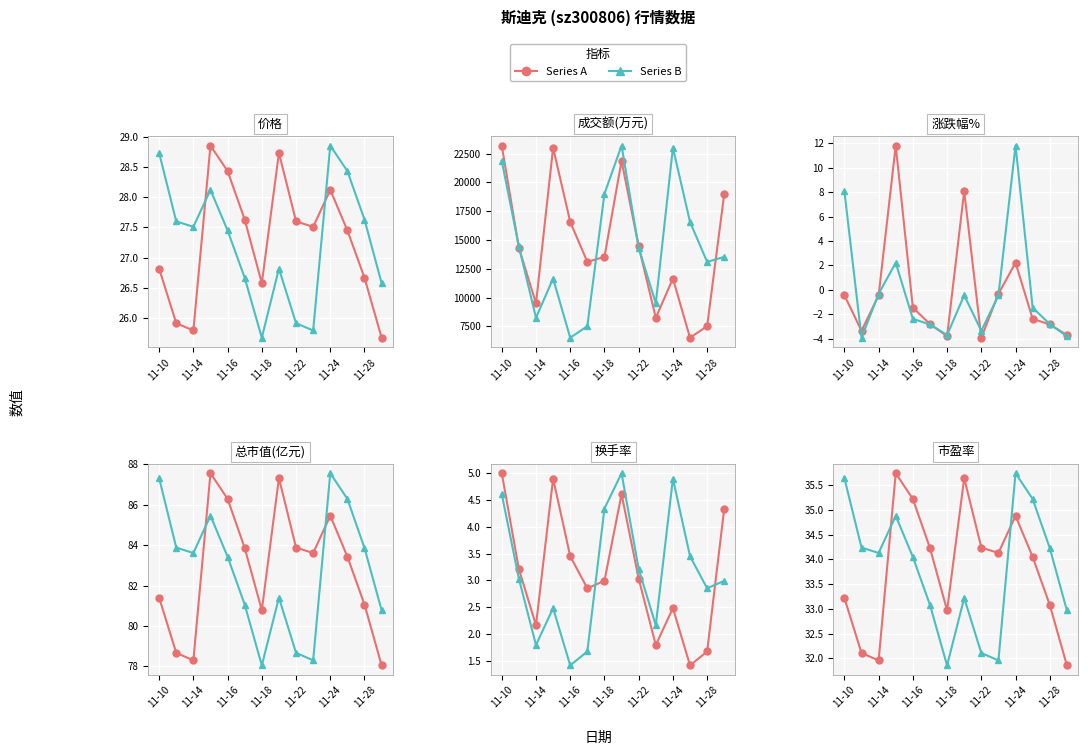

Rank the series at 2022-11-29 from lowest to highest value.

涨跌幅%, 换手率, 价格, 市盈率, 总市值(亿元), 成交额(万元)